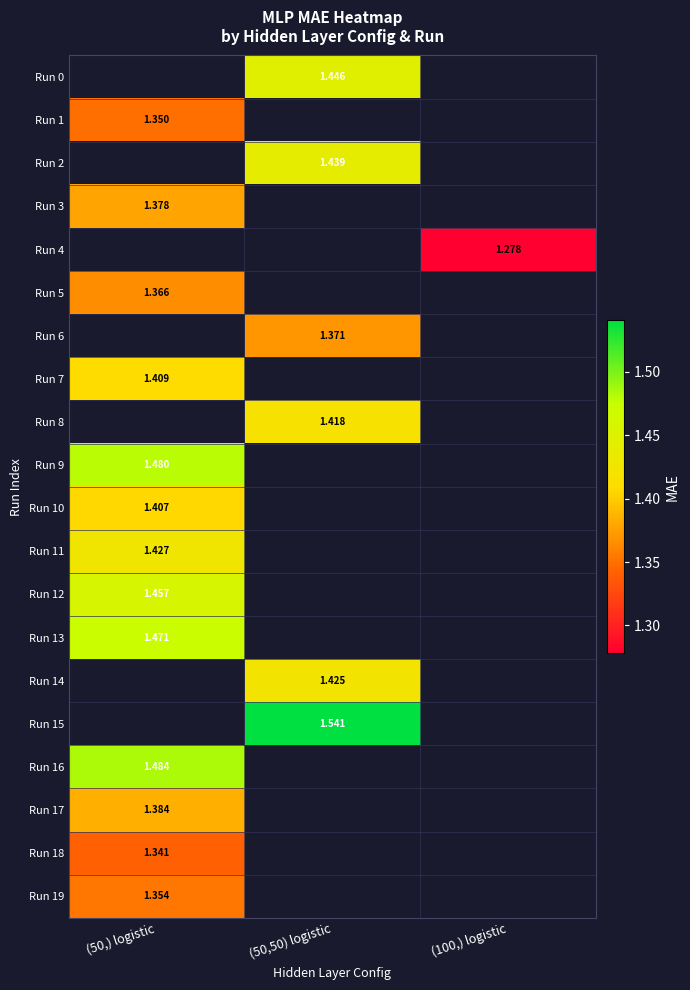

Is the value of Run 5 at (50,) logistic greater than the value of Run 8 at (50,50) logistic?

No